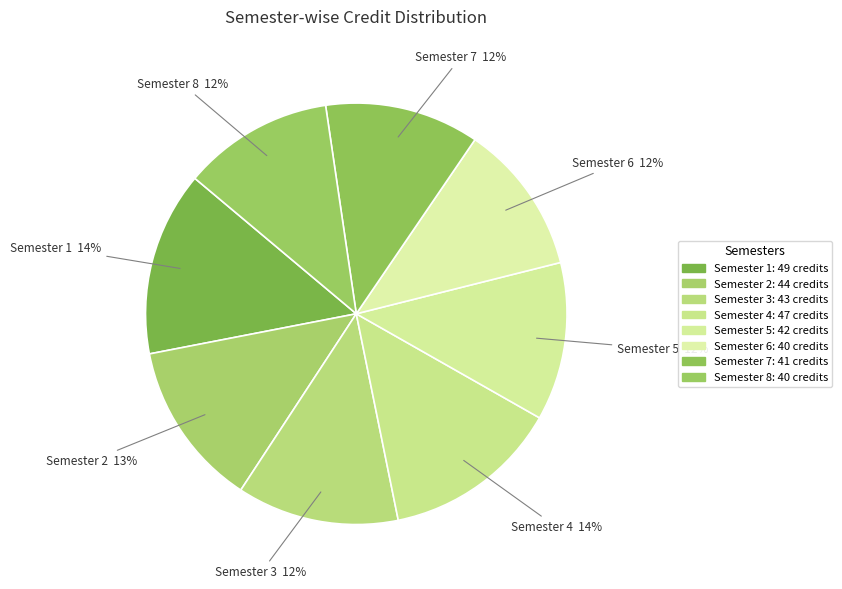

What percentage is the Semester 1 slice, to the nearest percent?

14%